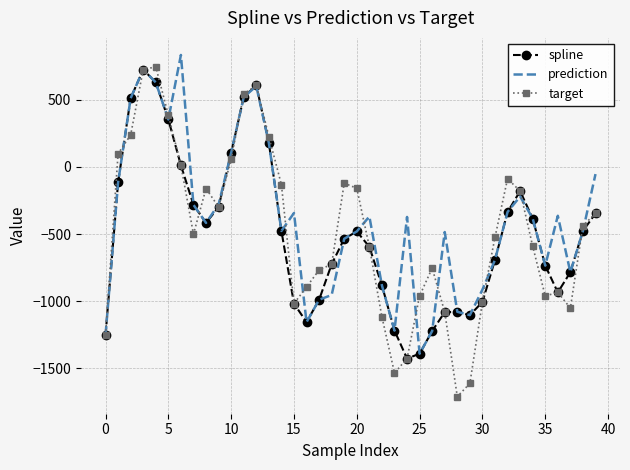

What is the minimum value for target?

-1710.2